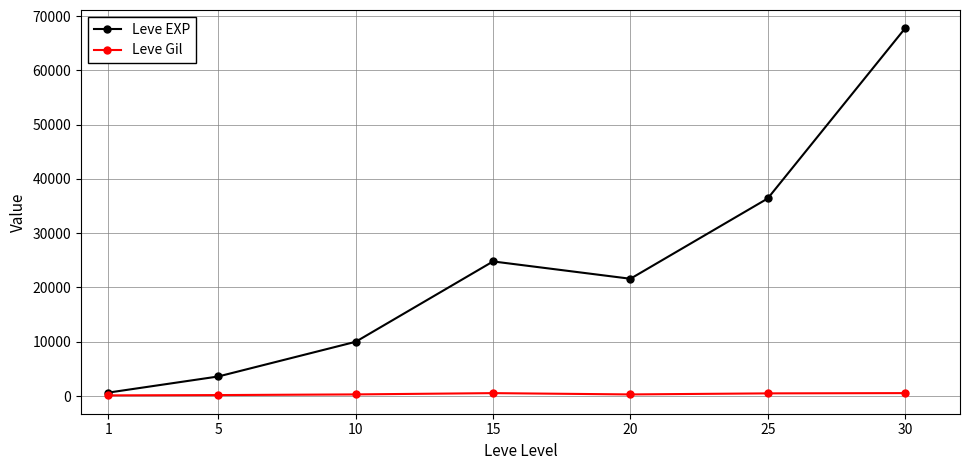

What is the maximum value shown in the chart?

67730